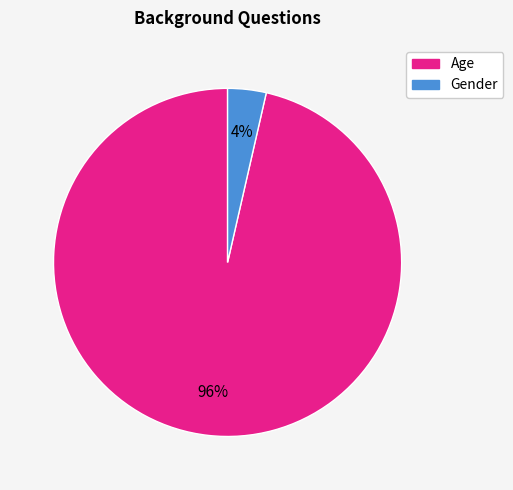

Which has a higher value, Age or Gender?

Age